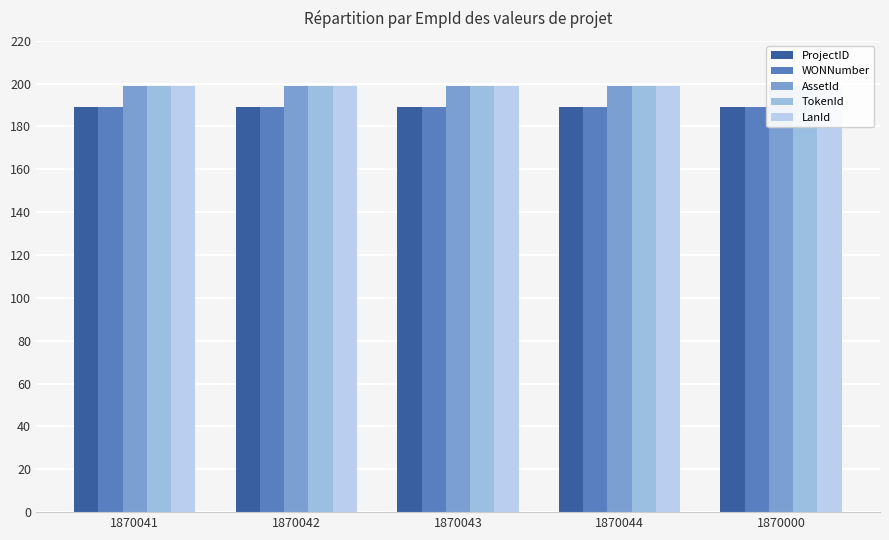

Reading left to right, extract all data points from this chart.

ProjectID: 189	189	189	189	189
WONNumber: 189	189	189	189	189
AssetId: 199	199	199	199	199
TokenId: 199	199	199	199	199
LanId: 199	199	199	199	199